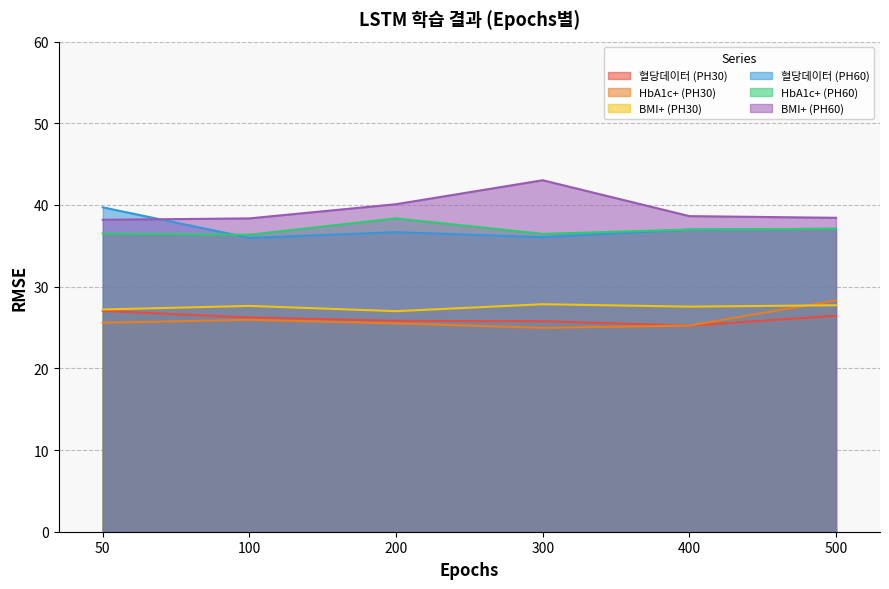

Where is HbA1c+ (PH30) nearest to the value 26?

100